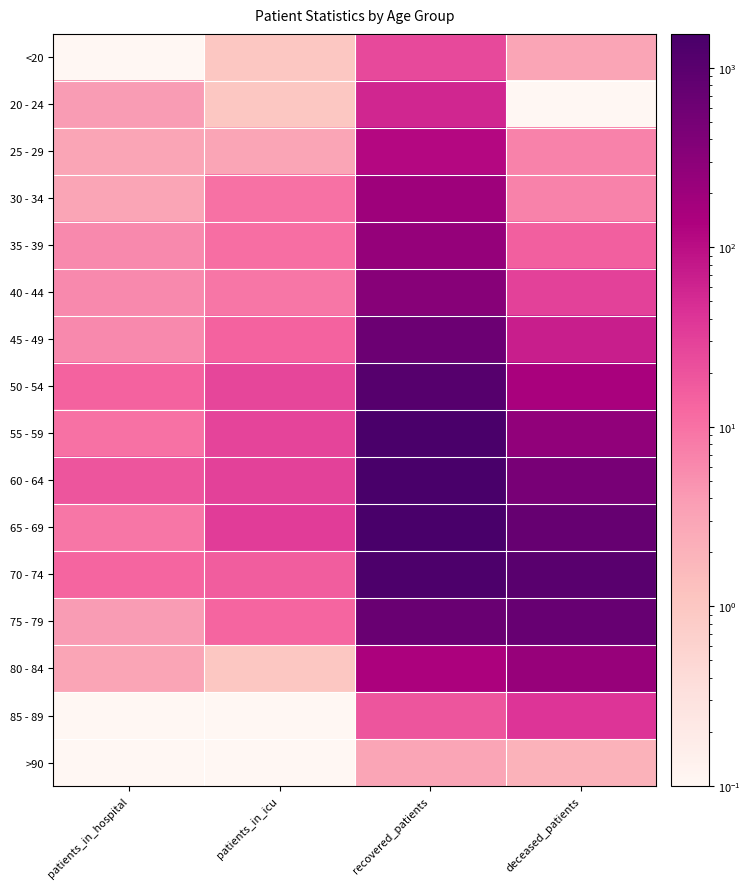

Reading left to right, transcribe all the data shown in this chart.

<20: patients_in_hospital=0.1	patients_in_icu=1.0	recovered_patients=25.0	deceased_patients=3.0
20 - 24: patients_in_hospital=4.0	patients_in_icu=1.0	recovered_patients=58.0	deceased_patients=0.1
25 - 29: patients_in_hospital=3.0	patients_in_icu=3.0	recovered_patients=117.0	deceased_patients=7.0
30 - 34: patients_in_hospital=3.0	patients_in_icu=10.0	recovered_patients=200.0	deceased_patients=7.0
35 - 39: patients_in_hospital=6.0	patients_in_icu=11.0	recovered_patients=236.0	deceased_patients=15.0
40 - 44: patients_in_hospital=6.0	patients_in_icu=9.0	recovered_patients=340.0	deceased_patients=30.0
45 - 49: patients_in_hospital=6.0	patients_in_icu=14.0	recovered_patients=645.0	deceased_patients=68.0
50 - 54: patients_in_hospital=14.0	patients_in_icu=27.0	recovered_patients=1069.0	deceased_patients=151.0
55 - 59: patients_in_hospital=10.0	patients_in_icu=28.0	recovered_patients=1450.0	deceased_patients=266.0
60 - 64: patients_in_hospital=19.0	patients_in_icu=30.0	recovered_patients=1543.0	deceased_patients=472.0
65 - 69: patients_in_hospital=9.0	patients_in_icu=34.0	recovered_patients=1536.0	deceased_patients=743.0
70 - 74: patients_in_hospital=13.0	patients_in_icu=16.0	recovered_patients=1355.0	deceased_patients=1019.0
75 - 79: patients_in_hospital=4.0	patients_in_icu=13.0	recovered_patients=675.0	deceased_patients=709.0
80 - 84: patients_in_hospital=3.0	patients_in_icu=1.0	recovered_patients=142.0	deceased_patients=232.0
85 - 89: patients_in_hospital=0.1	patients_in_icu=0.1	recovered_patients=19.0	deceased_patients=40.0
>90: patients_in_hospital=0.1	patients_in_icu=0.1	recovered_patients=3.0	deceased_patients=2.0